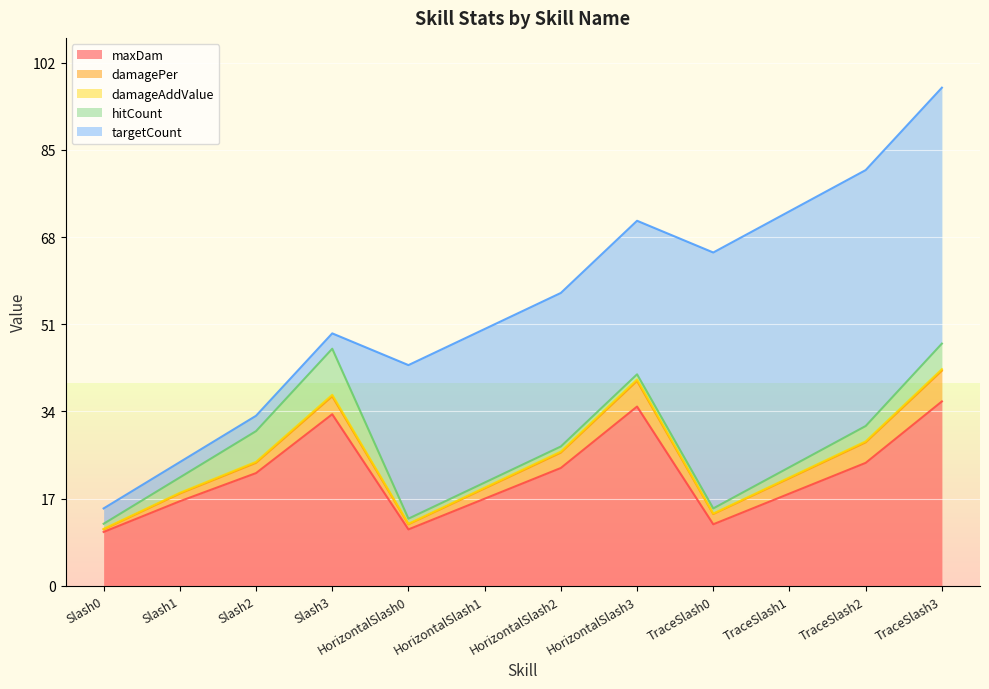

Reading left to right, transcribe all the data shown in this chart.

maxDam: 10.5	16.5	22.0	33.5	11.0	17.0	23.0	35.0	12.0	18.0	24.0	36.0
damagePer: 0.5	1.5	2.0	3.5	1.0	2.0	3.0	5.0	2.0	3.0	4.0	6.0
damageAddValue: 0.1	0.1	0.2	0.3	0.1	0.1	0.2	0.3	0.1	0.1	0.2	0.3
hitCount: 1.0	3.0	6.0	9.0	1.0	1.0	1.0	1.0	1.0	2.0	3.0	5.0
targetCount: 3.0	3.0	3.0	3.0	30.0	30.0	30.0	30.0	50.0	50.0	50.0	50.0